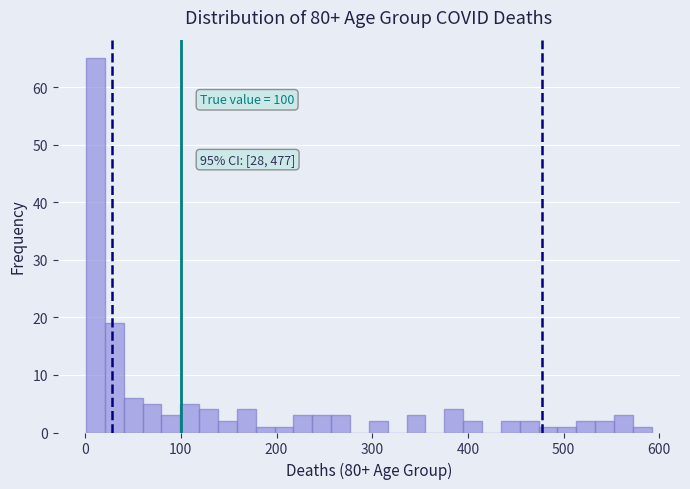

Read against the x-axis, roughly where is the centre of the tallest bar?

10